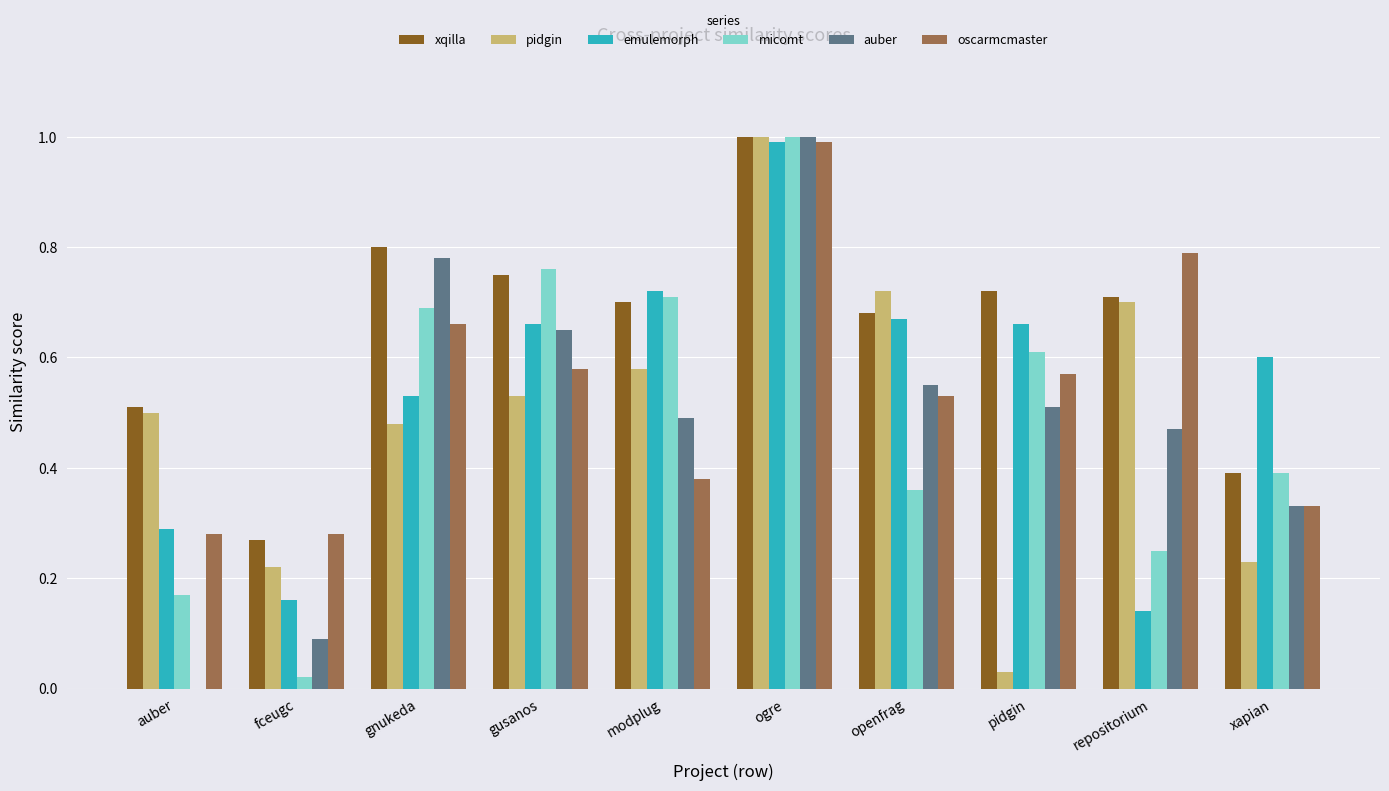

Is the value of xqilla at ogre greater than the value of emulemorph at auber?

Yes